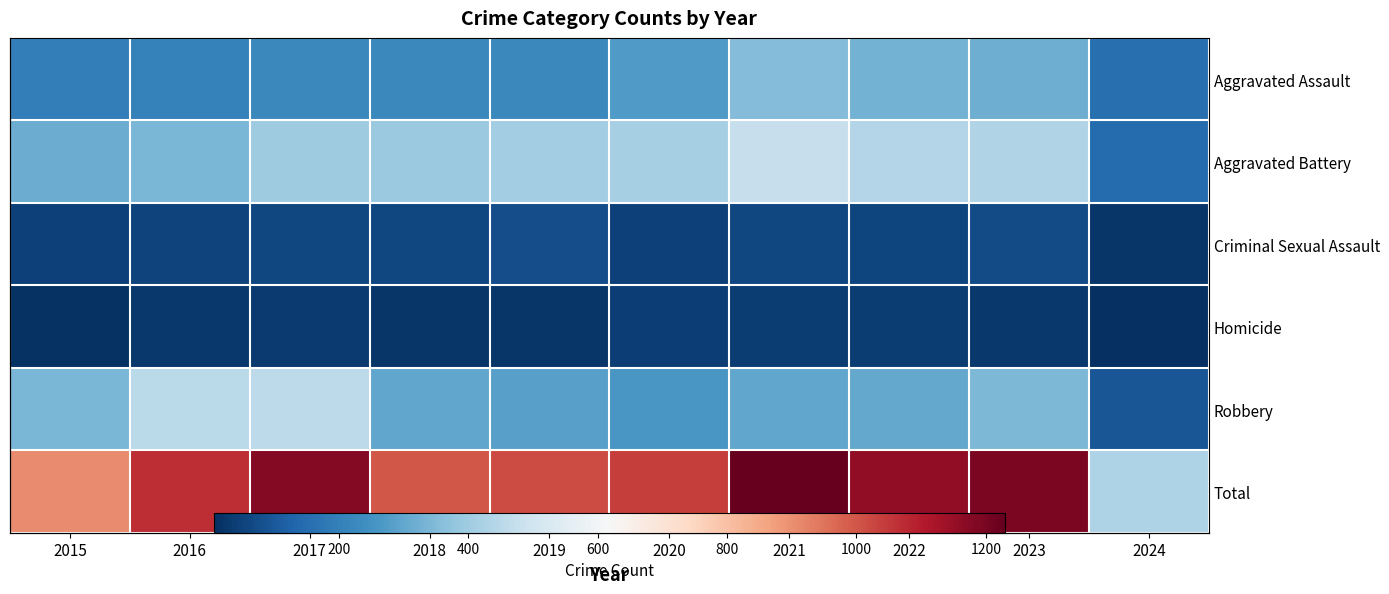

At which category is the sum across all series the highest?

2021